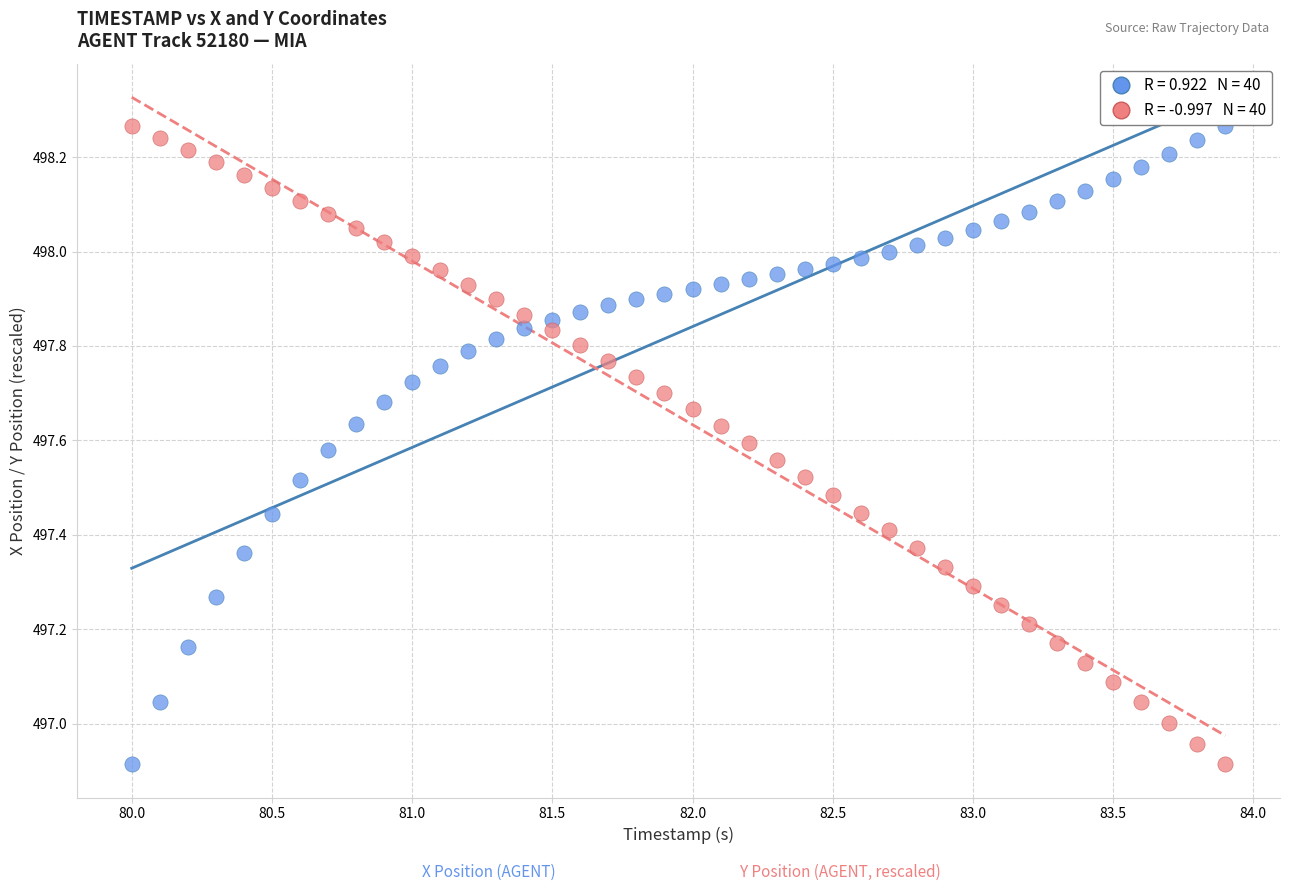

Across all data points, what is the range of Y values (max minus min)?

1.4